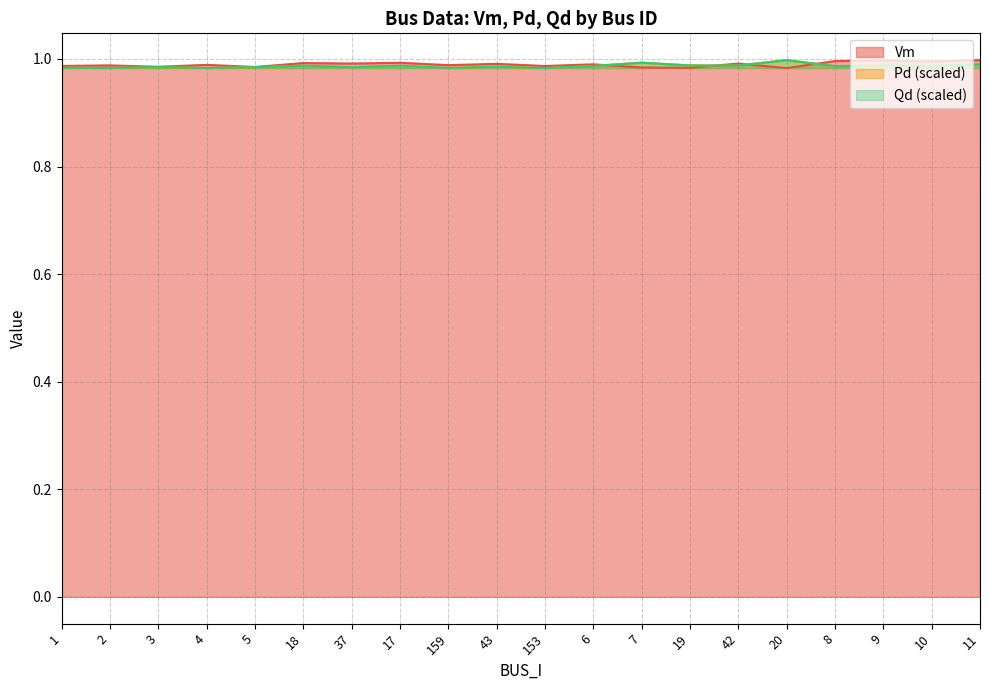

Reading right to left, list all the values displayed in this chart.

Vm: 1.0	1.0	1.0	1.0	1.0	1.0	1.0	1.0	1.0	1.0	1.0	1.0	1.0	1.0	1.0	1.0	1.0	1.0	1.0	1.0
Pd: 1.0	1.0	1.0	1.0	1.0	1.0	1.0	1.0	1.0	1.0	1.0	1.0	1.0	1.0	1.0	1.0	1.0	1.0	1.0	1.0
Qd: 1.0	1.0	1.0	1.0	1.0	1.0	1.0	1.0	1.0	1.0	1.0	1.0	1.0	1.0	1.0	1.0	1.0	1.0	1.0	1.0